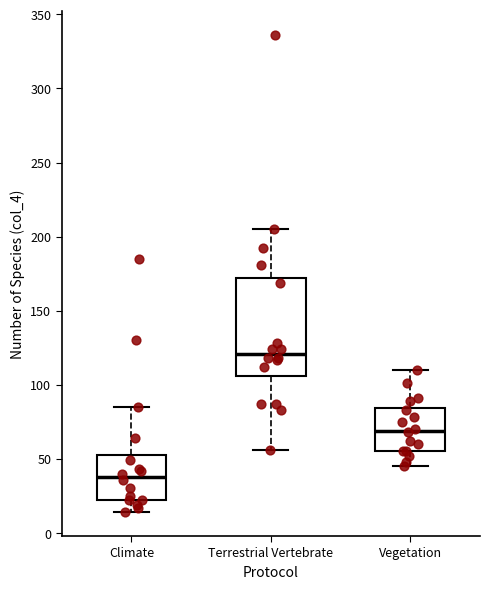

Reading left to right, transcribe this box plot: for each box, give where its median line is, the range the box spans, and where its two whiskers end, as read against the y-axis. The values are not printed on the chart, so give them approximately, as read against the axis.

Climate: median 40, box 20 to 55, whiskers 15 to 85
Terrestrial Vertebrate: median 120, box 105 to 170, whiskers 55 to 205
Vegetation: median 70, box 55 to 85, whiskers 45 to 110